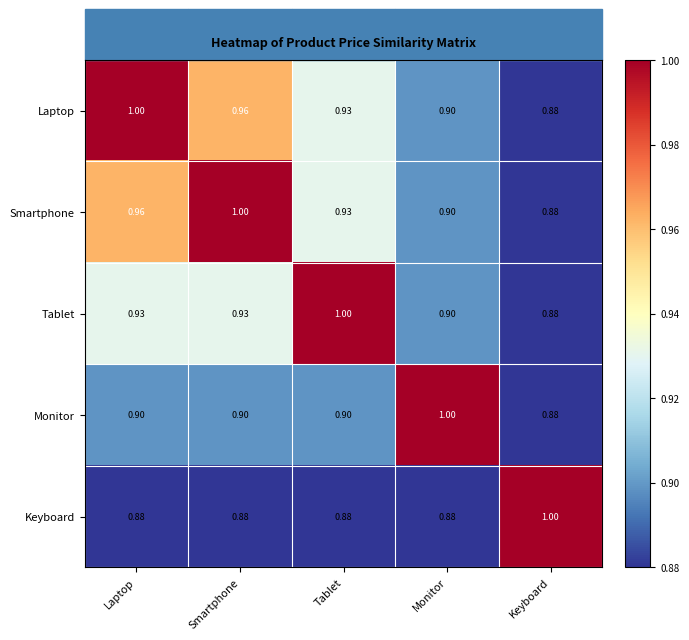

At which label does Keyboard reach its peak?

Keyboard